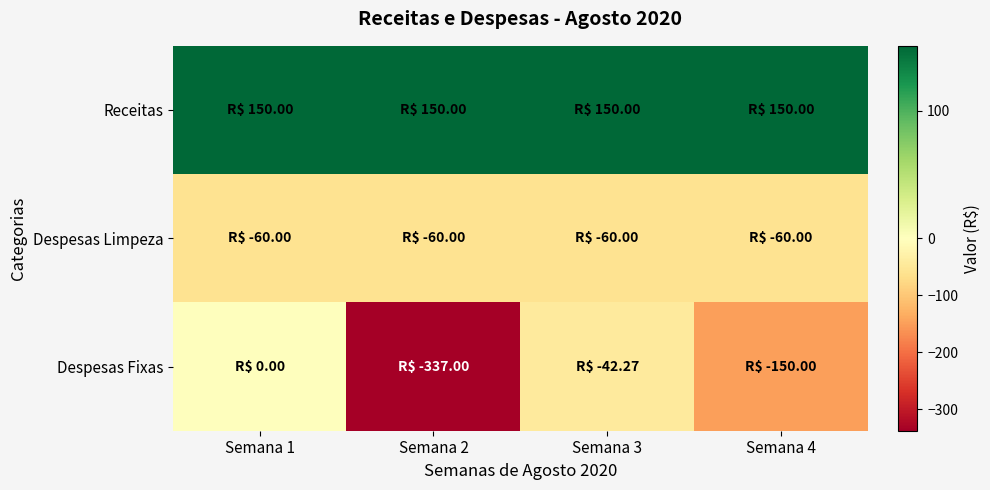

Which series has the largest total across all categories?

Receitas